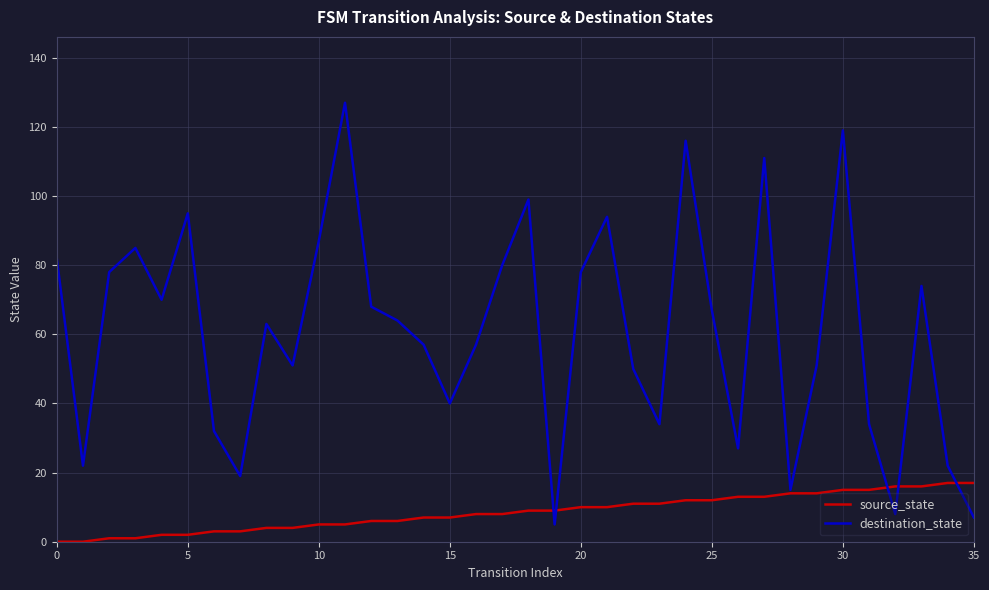

What is the maximum value for source_state?

17